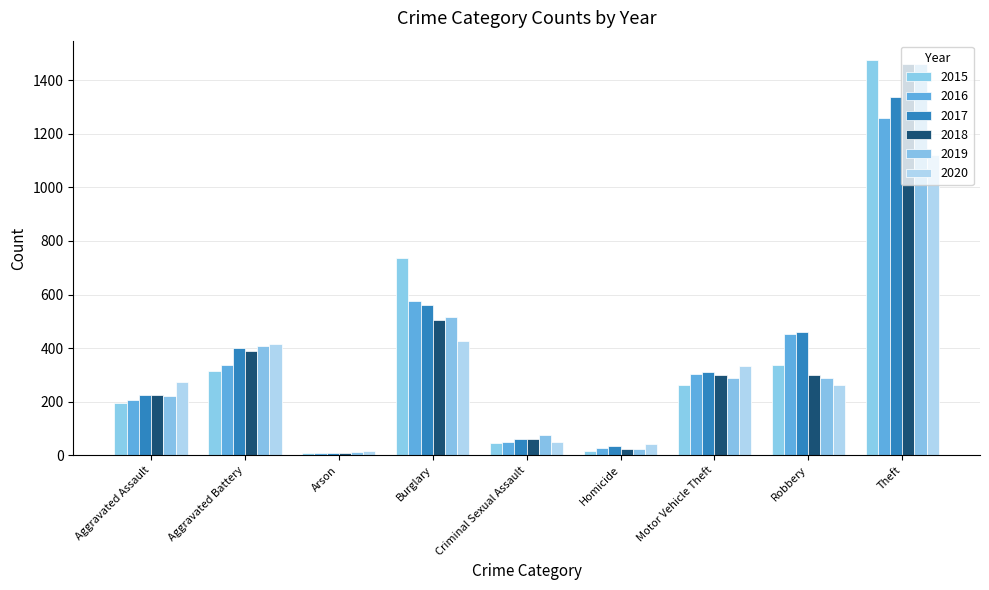

What is the difference between the 2016 values at Theft and Arson?

1252